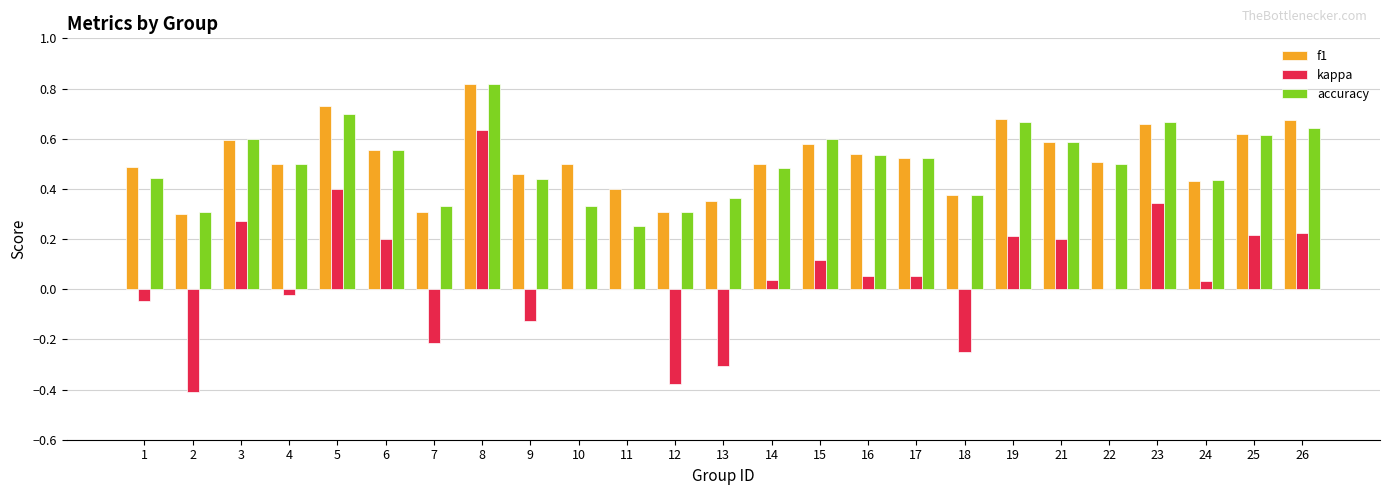

Are the bars horizontal?

No